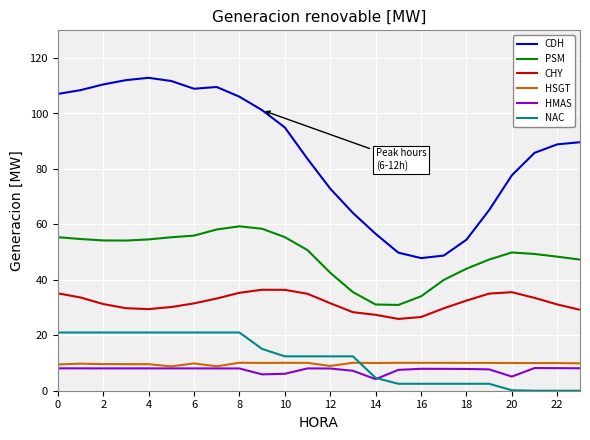

Which series has the largest range (max minus min)?

CDH